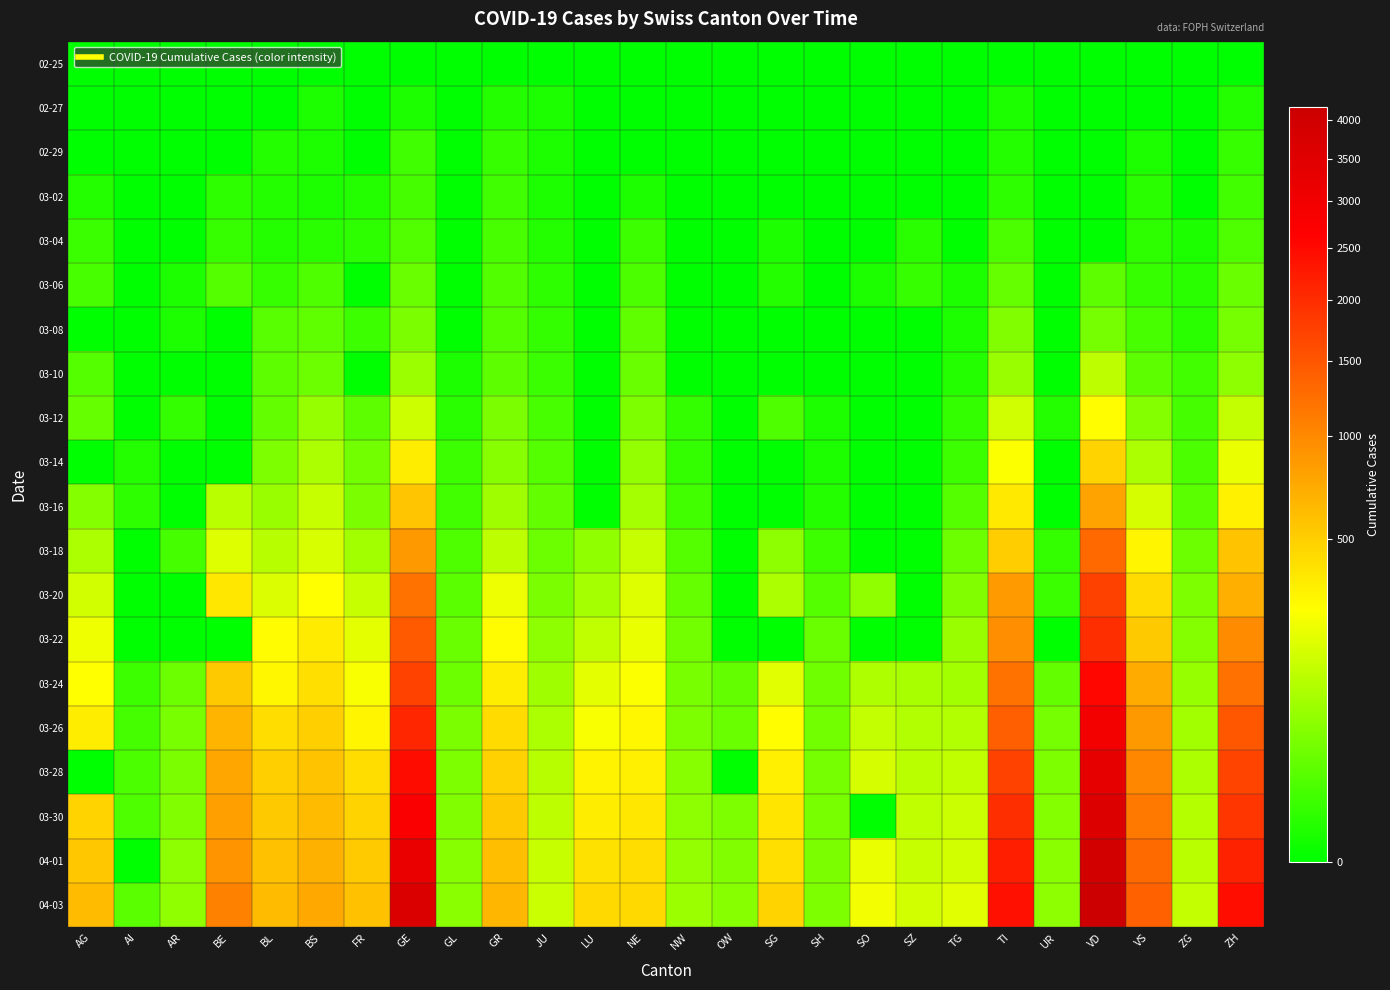

Reading right to left, what are all the values shown in this chart?

02-25: ZH=0	ZG=0	VS=0	VD=0	UR=0	TI=0	TG=0	SZ=0	SO=0	SH=0	SG=0	OW=0	NW=0	NE=0	LU=0	JU=0	GR=0	GL=0	GE=0	FR=0	BS=0	BL=0	BE=0	AR=0	AI=0	AG=0
02-27: ZH=2	ZG=0	VS=0	VD=0	UR=0	TI=1	TG=0	SZ=0	SO=0	SH=0	SG=0	OW=0	NW=0	NE=0	LU=0	JU=1	GR=2	GL=0	GE=1	FR=0	BS=1	BL=0	BE=0	AR=0	AI=0	AG=0
02-29: ZH=6	ZG=0	VS=1	VD=0	UR=0	TI=2	TG=0	SZ=0	SO=0	SH=0	SG=0	OW=0	NW=0	NE=0	LU=0	JU=1	GR=6	GL=0	GE=9	FR=0	BS=1	BL=2	BE=0	AR=0	AI=0	AG=0
03-02: ZH=10	ZG=0	VS=3	VD=0	UR=0	TI=4	TG=0	SZ=0	SO=0	SH=0	SG=0	OW=0	NW=0	NE=1	LU=0	JU=1	GR=9	GL=0	GE=11	FR=2	BS=1	BL=2	BE=4	AR=0	AI=0	AG=2
03-04: ZH=15	ZG=1	VS=4	VD=0	UR=0	TI=13	TG=0	SZ=3	SO=0	SH=0	SG=1	OW=0	NW=0	NE=8	LU=0	JU=2	GR=12	GL=0	GE=16	FR=4	BS=3	BL=2	BE=6	AR=0	AI=0	AG=7
03-06: ZH=29	ZG=3	VS=6	VD=23	UR=0	TI=28	TG=1	SZ=6	SO=1	SH=0	SG=2	OW=0	NW=0	NE=13	LU=0	JU=4	GR=16	GL=0	GE=30	FR=0	BS=15	BL=6	BE=17	AR=1	AI=0	AG=12
03-08: ZH=40	ZG=3	VS=12	VD=40	UR=0	TI=49	TG=1	SZ=0	SO=0	SH=0	SG=0	OW=0	NW=0	NE=24	LU=0	JU=5	GR=18	GL=0	GE=45	FR=8	BS=24	BL=19	BE=0	AR=1	AI=0	AG=0
03-10: ZH=62	ZG=10	VS=22	VD=130	UR=0	TI=75	TG=2	SZ=0	SO=0	SH=0	SG=0	OW=0	NW=0	NE=31	LU=0	JU=7	GR=22	GL=1	GE=80	FR=0	BS=33	BL=22	BE=0	AR=0	AI=0	AG=17
03-12: ZH=140	ZG=11	VS=53	VD=277	UR=2	TI=163	TG=5	SZ=0	SO=0	SH=1	SG=15	OW=0	NW=5	NE=46	LU=0	JU=12	GR=43	GL=3	GE=155	FR=22	BS=73	BL=26	BE=0	AR=5	AI=0	AG=27
03-14: ZH=218	ZG=13	VS=98	VD=477	UR=0	TI=265	TG=8	SZ=0	SO=0	SH=1	SG=0	OW=0	NW=5	NE=68	LU=0	JU=18	GR=56	GL=8	GE=351	FR=36	BS=100	BL=47	BE=0	AR=0	AI=2	AG=0
03-16: ZH=326	ZG=20	VS=172	VD=796	UR=0	TI=368	TG=17	SZ=0	SO=0	SH=2	SG=0	OW=0	NW=10	NE=93	LU=0	JU=25	GR=84	GL=10	GE=556	FR=45	BS=143	BL=76	BE=123	AR=0	AI=4	AG=52
03-18: ZH=568	ZG=33	VS=312	VD=1303	UR=5	TI=511	TG=32	SZ=0	SO=0	SH=8	SG=61	OW=0	NW=18	NE=146	LU=65	JU=32	GR=128	GL=14	GE=863	FR=86	BS=181	BL=116	BE=193	AR=11	AI=0	AG=101
03-20: ZH=711	ZG=48	VS=436	VD=1754	UR=7	TI=849	TG=50	SZ=0	SO=66	SH=17	SG=98	OW=0	NW=28	NE=189	LU=92	JU=44	GR=226	GL=20	GE=1212	FR=145	BS=270	BL=184	BE=377	AR=0	AI=0	AG=168
03-22: ZH=984	ZG=53	VS=535	VD=1975	UR=0	TI=945	TG=76	SZ=0	SO=0	SH=30	SG=0	OW=0	NW=36	NE=216	LU=131	JU=61	GR=284	GL=29	GE=1453	FR=202	BS=356	BL=289	BE=0	AR=0	AI=0	AG=232
03-24: ZH=1221	ZG=72	VS=728	VD=2546	UR=25	TI=1209	TG=88	SZ=97	SO=104	SH=34	SG=200	OW=25	NW=42	NE=265	LU=205	JU=82	GR=343	GL=33	GE=1729	FR=255	BS=410	BL=306	BE=532	AR=33	AI=8	AG=266
03-26: ZH=1500	ZG=87	VS=874	VD=2943	UR=38	TI=1401	TG=111	SZ=107	SO=141	SH=36	SG=280	OW=30	NW=48	NE=299	LU=253	JU=100	GR=433	GL=43	GE=2073	FR=309	BS=501	BL=422	BE=660	AR=42	AI=11	AG=349
03-28: ZH=1701	ZG=101	VS=1017	VD=3308	UR=48	TI=1727	TG=135	SZ=122	SO=173	SH=40	SG=339	OW=0	NW=55	NE=337	LU=317	JU=119	GR=495	GL=47	GE=2436	FR=421	BS=569	BL=502	BE=767	AR=45	AI=13	AG=0
03-30: ZH=1859	ZG=112	VS=1144	VD=3605	UR=53	TI=1962	TG=149	SZ=135	SO=0	SH=42	SG=389	OW=46	NW=63	NE=378	LU=351	JU=128	GR=535	GL=51	GE=2761	FR=477	BS=617	BL=539	BE=826	AR=50	AI=14	AG=481
04-01: ZH=2136	ZG=125	VS=1282	VD=3916	UR=59	TI=2195	TG=167	SZ=146	SO=216	SH=44	SG=414	OW=49	NW=70	NE=420	LU=401	JU=145	GR=592	GL=56	GE=3180	FR=525	BS=687	BL=588	BE=909	AR=61	AI=0	AG=549
04-03: ZH=2428	ZG=138	VS=1385	VD=4185	UR=62	TI=2377	TG=199	SZ=165	SO=237	SH=47	SG=480	OW=56	NW=79	NE=444	LU=449	JU=149	GR=649	GL=59	GE=3678	FR=588	BS=754	BL=625	BE=1073	AR=65	AI=20	AG=626